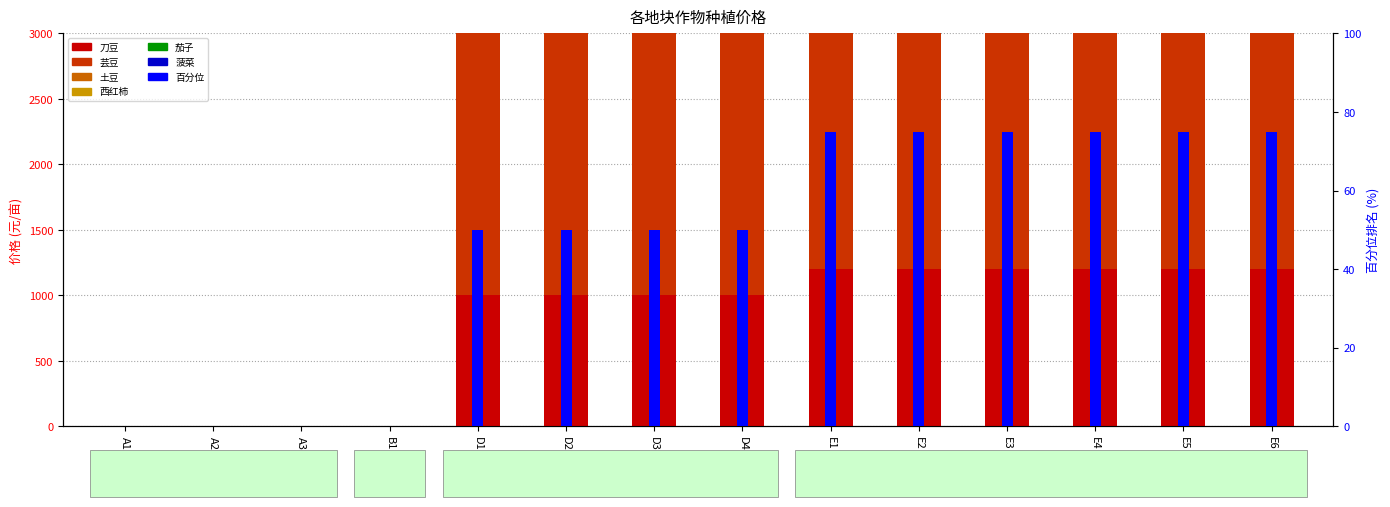

At which label is 芸豆 closest to 1200?

D1